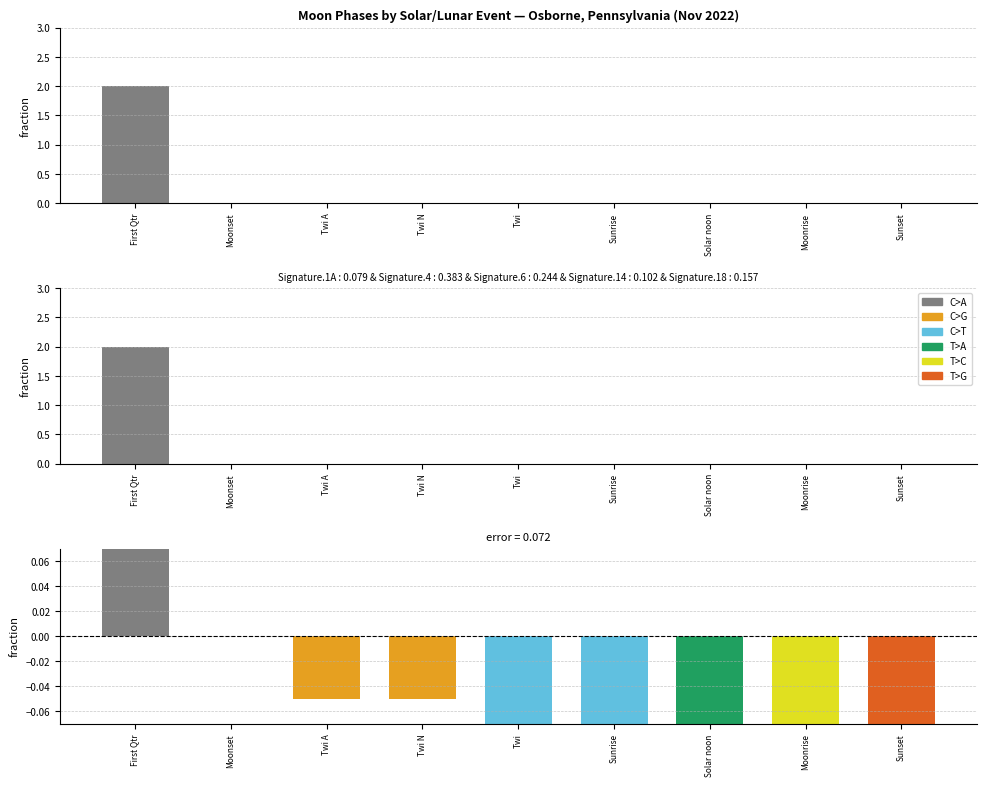

Count the C>A values in the range 0 to 1.

2